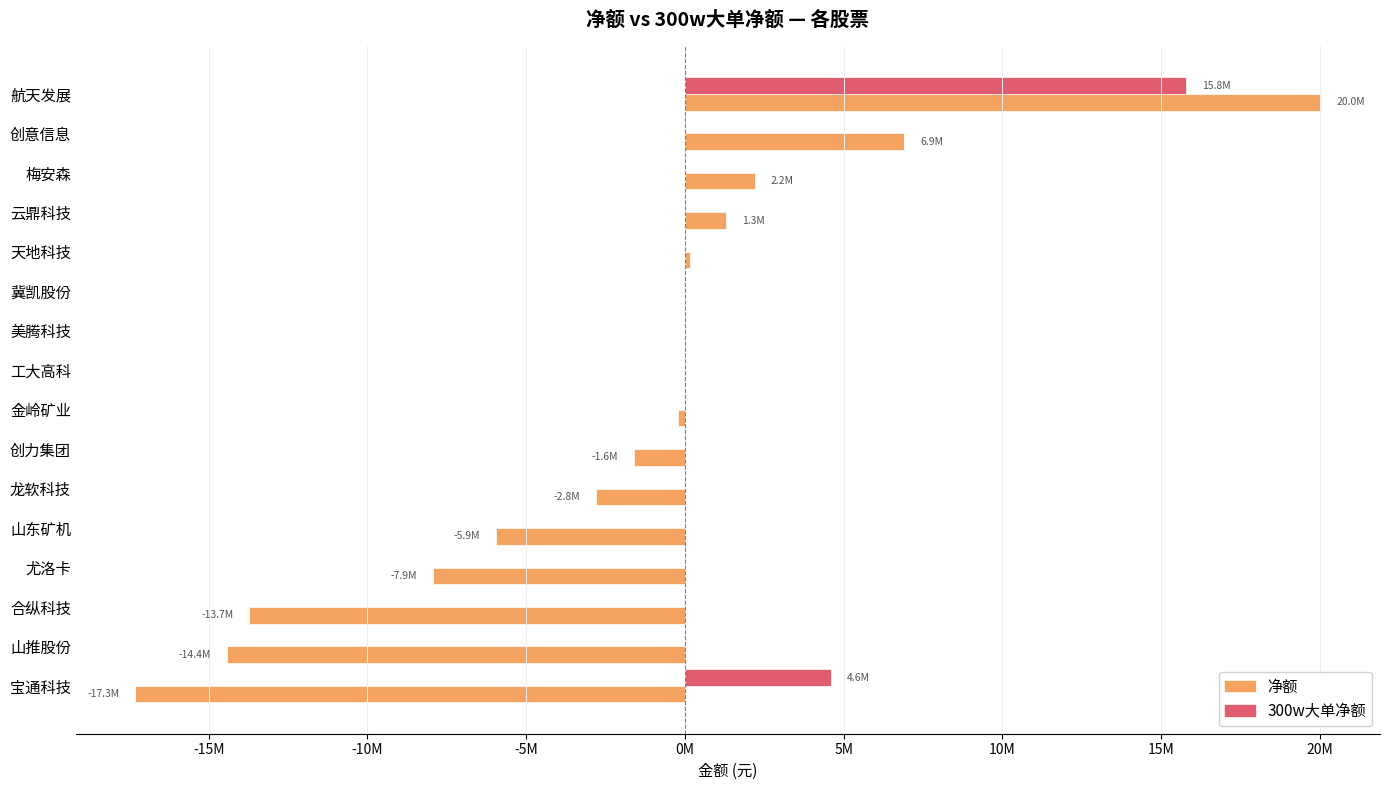

What are all the series names shown in the legend?

净额, 300w大单净额